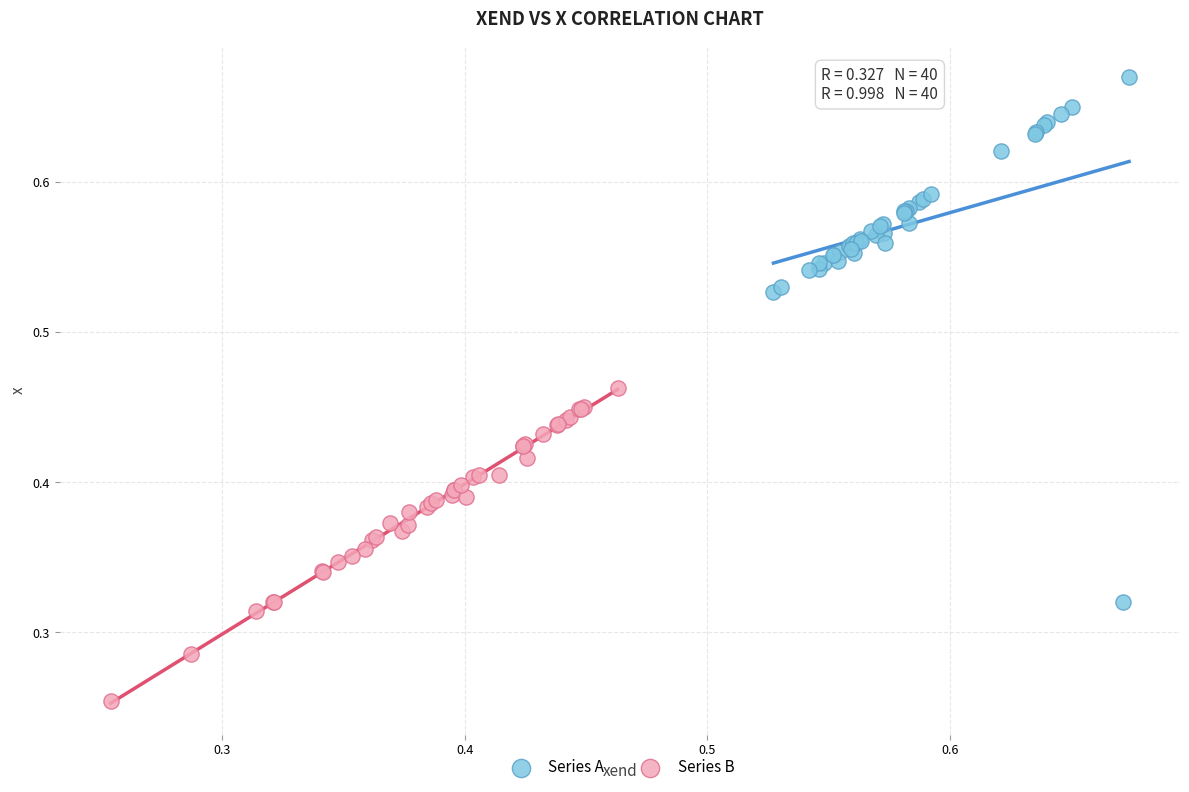

Which series contains the highest Y value?

Series A